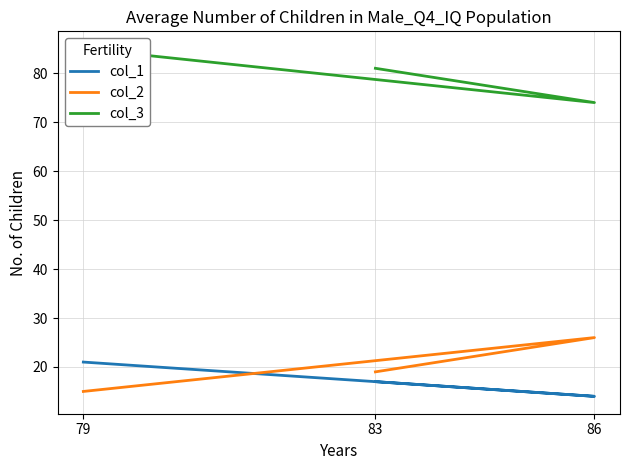

Read the col_2 value at 86, to the nearest 10.

30